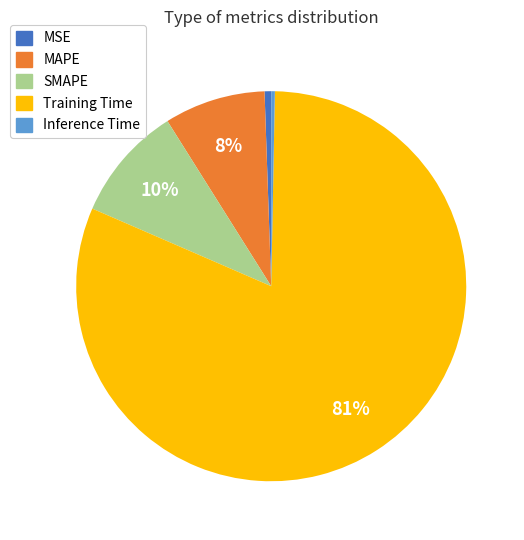

True or false: SMAPE accounts for 1% of the total.

False